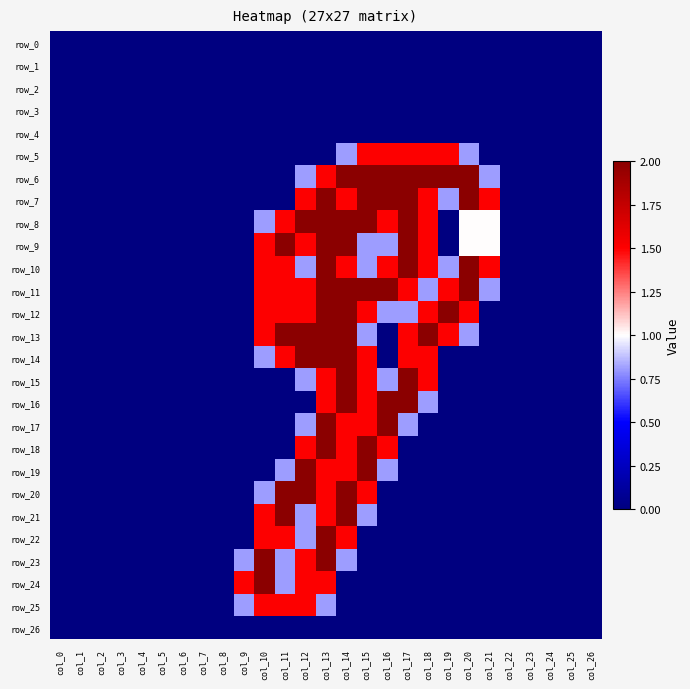

At col_21, list the series in order from smallest to largest.

row_0, row_1, row_2, row_3, row_4, row_5, row_12, row_13, row_14, row_15, row_16, row_17, row_18, row_19, row_20, row_21, row_22, row_23, row_24, row_25, row_26, row_6, row_11, row_8, row_9, row_7, row_10